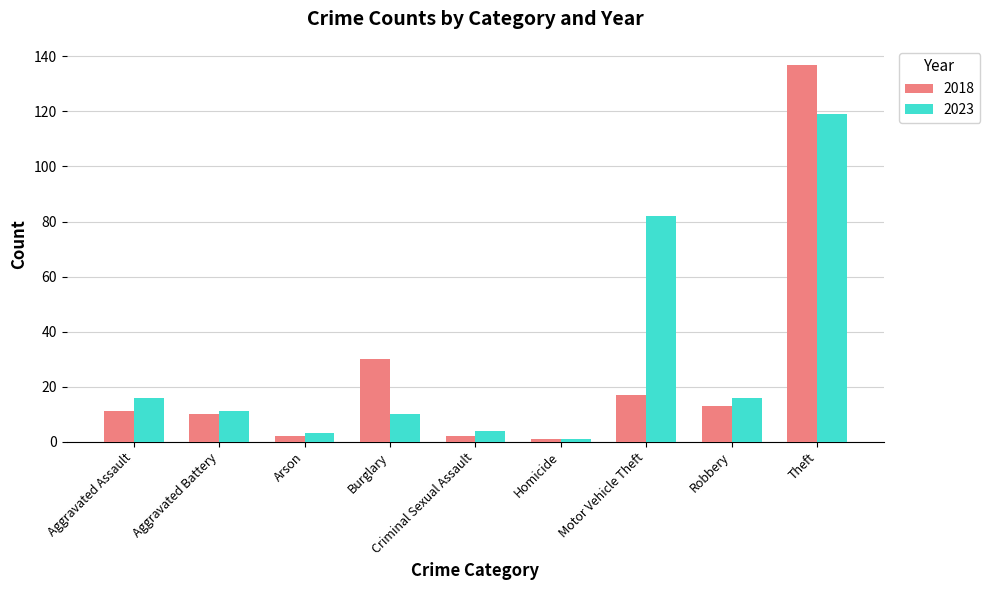

List the series in order of their overall mean, lowest first.

2018, 2023